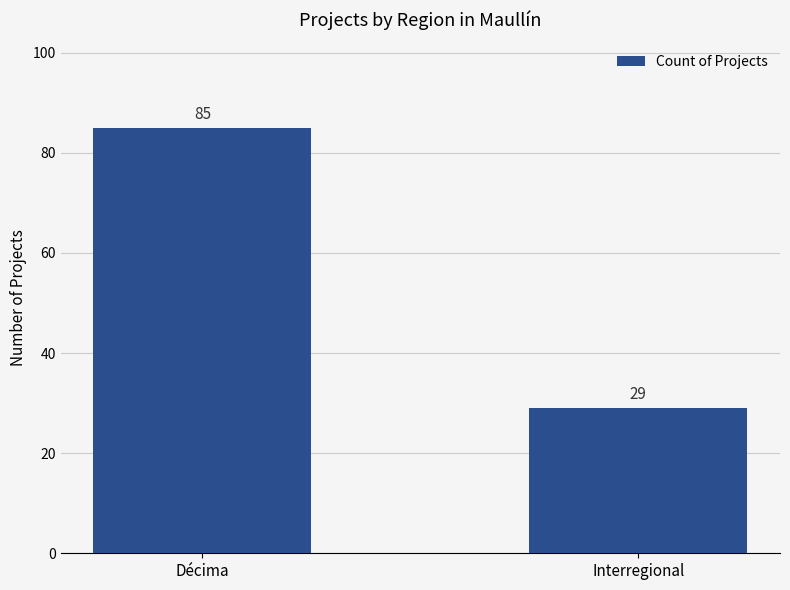

How many data points does each series have?

2